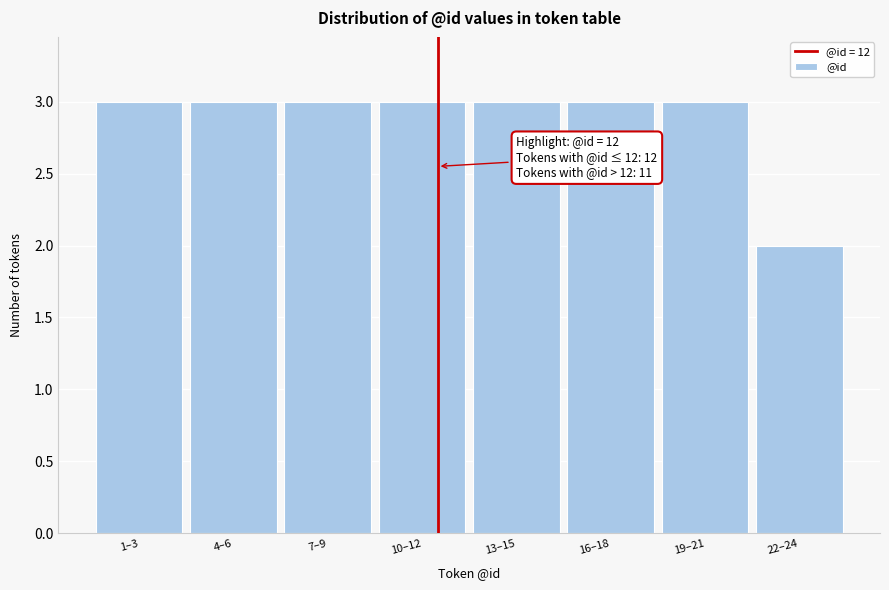

Reading right to left, list all the values displayed in this chart.

22–24=2	19–21=3	16–18=3	13–15=3	10–12=3	7–9=3	4–6=3	1–3=3